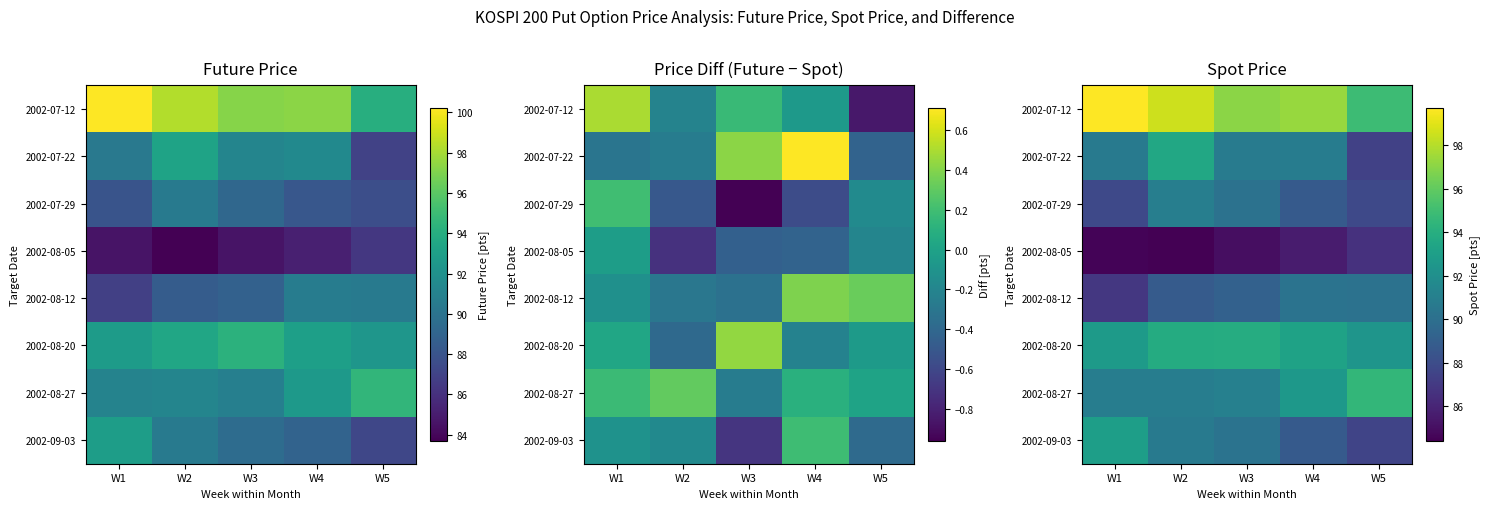

At which category is the sum across all series the highest?

W2